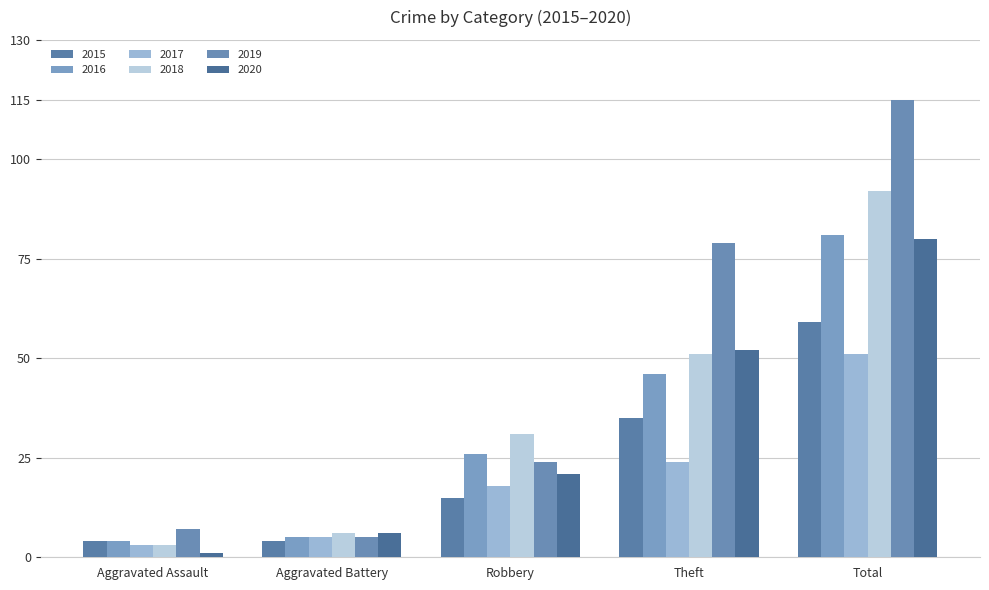

Between Aggravated Battery and Theft, which series saw the biggest shift?

2019